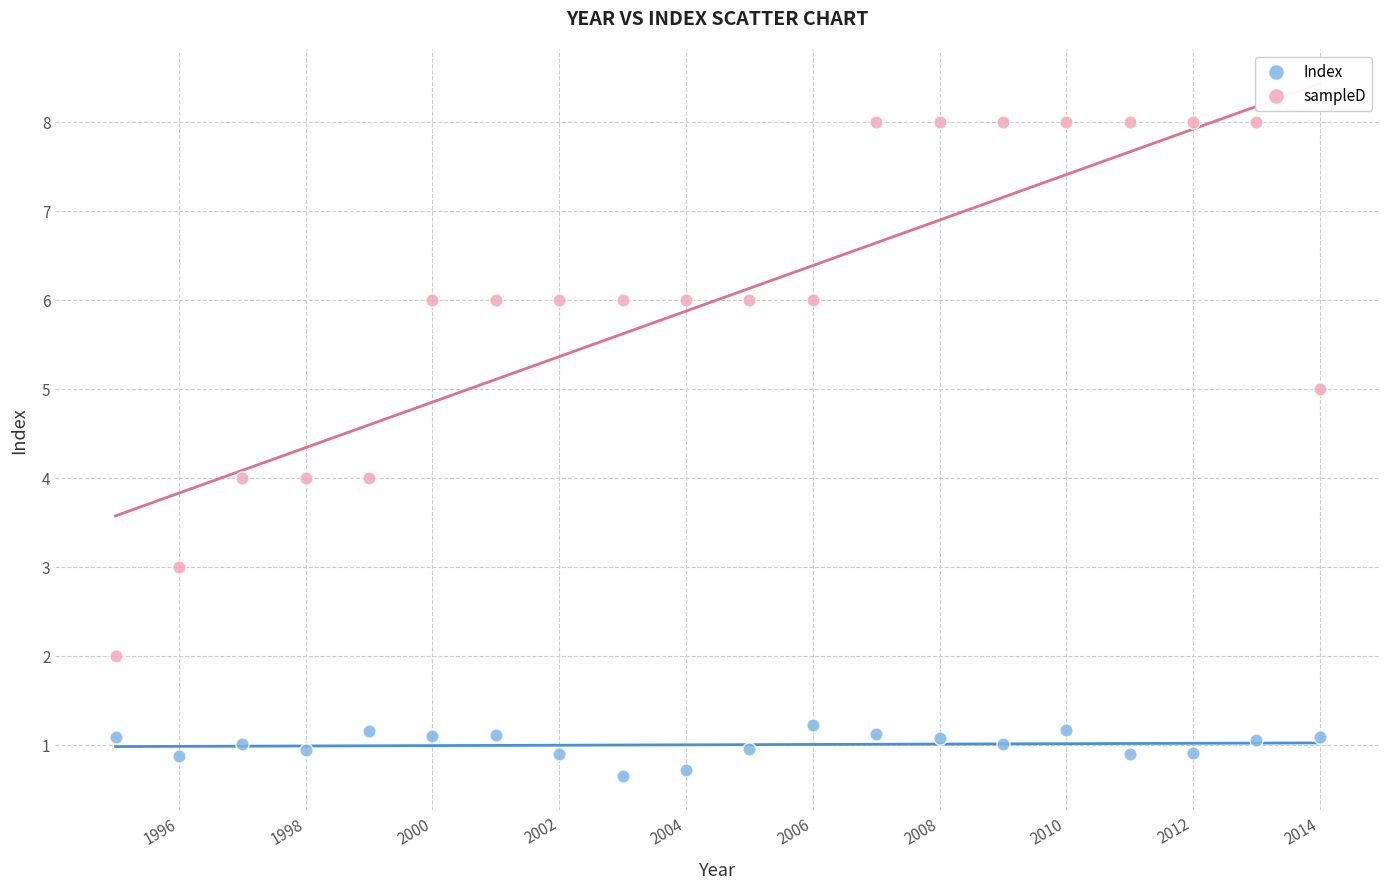

Which series has the widest spread of Y values?

sampleD